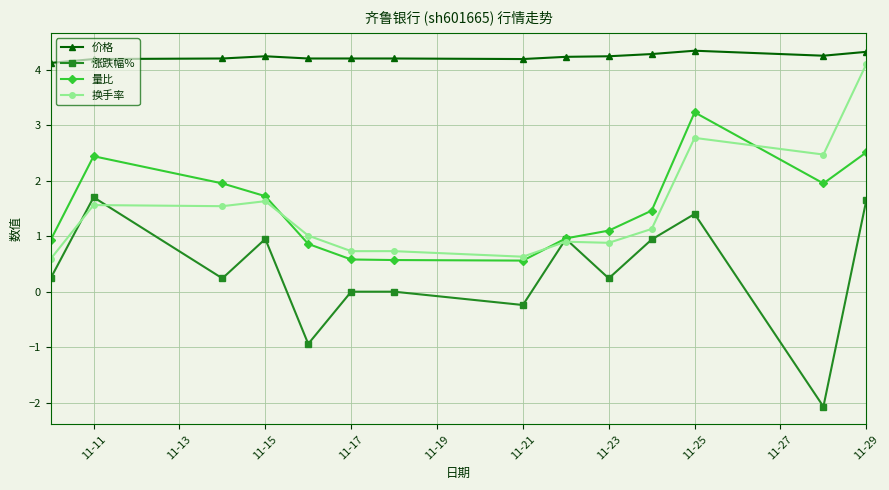

Which series has the largest total across all categories?

价格